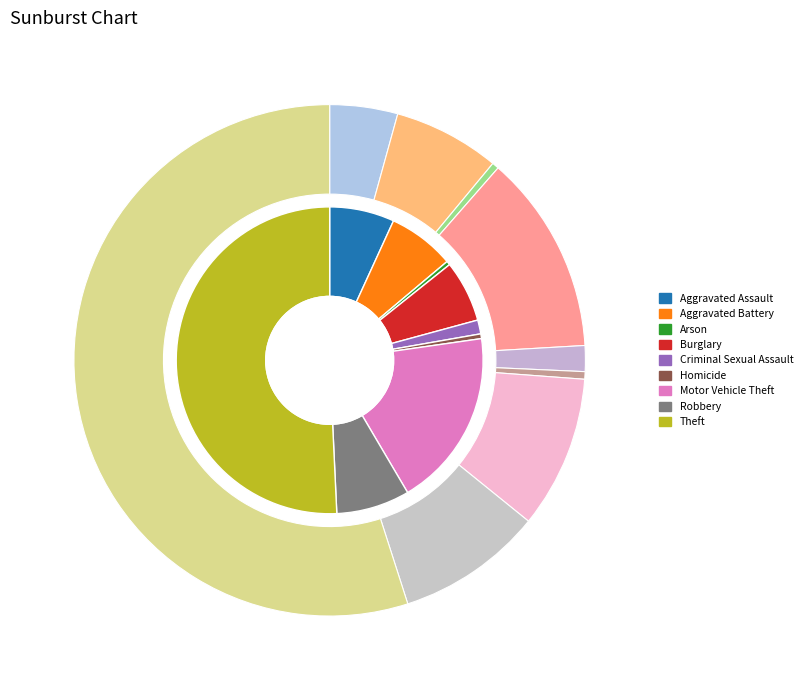

Does Theft account for over 50% of the chart?

Yes